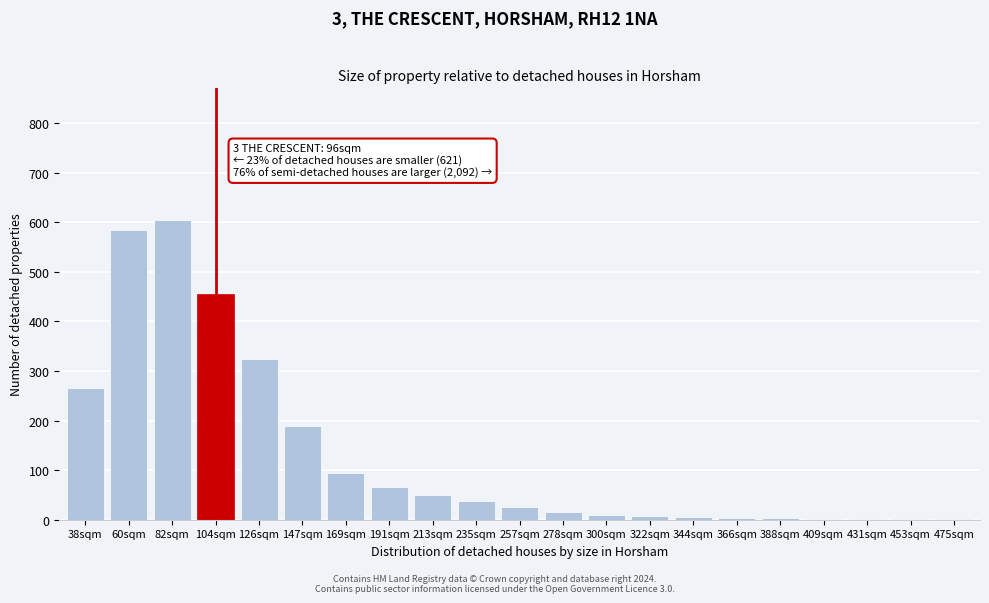

What is the sum of the values at 147sqm and 169sqm?

285